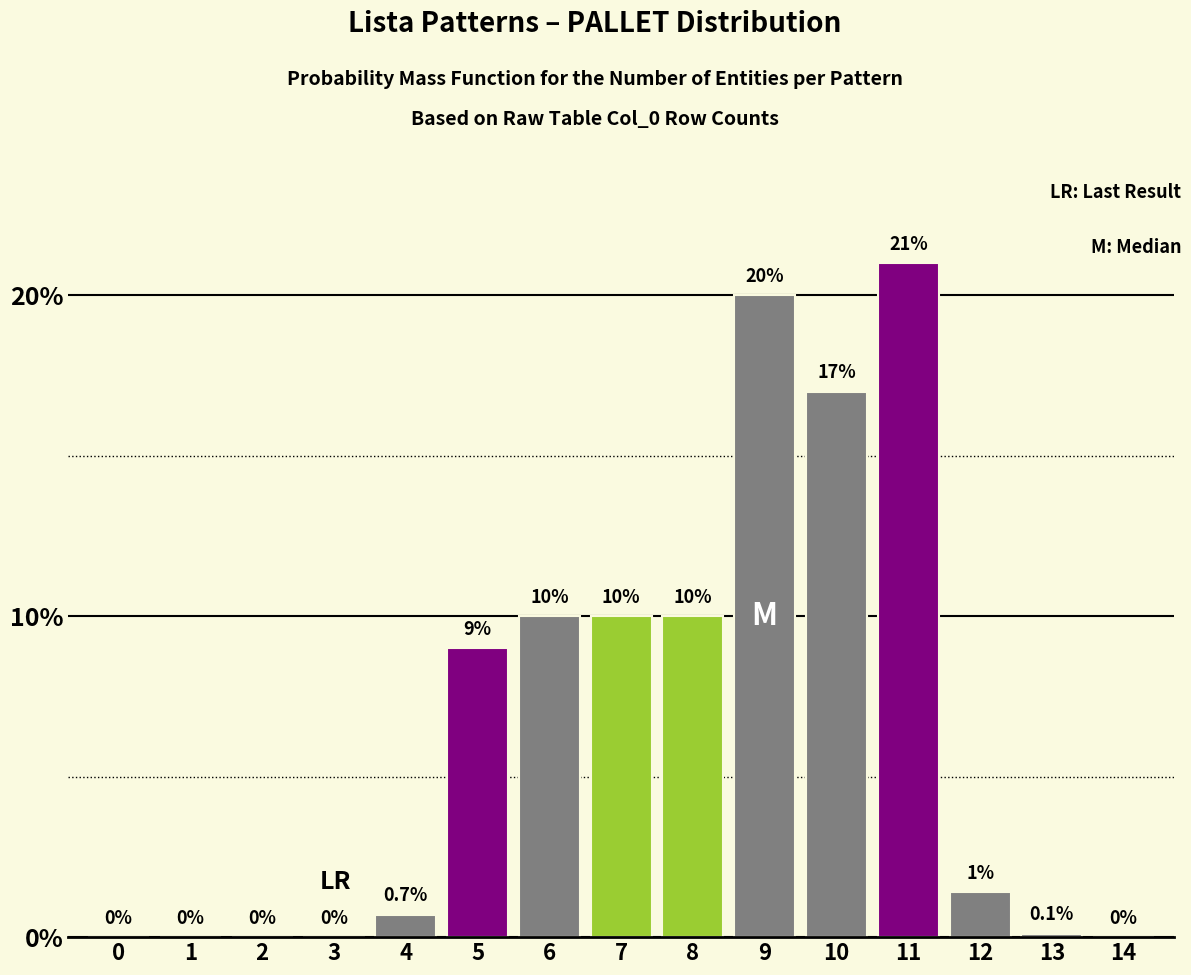

Reading left to right, list all the values displayed in this chart.

0=0.0	1=0.0	2=0.0	3=0.0	4=0.7	5=9.0	6=10.0	7=10.0	8=10.0	9=20.0	10=17.0	11=21.0	12=1.4	13=0.1	14=0.0